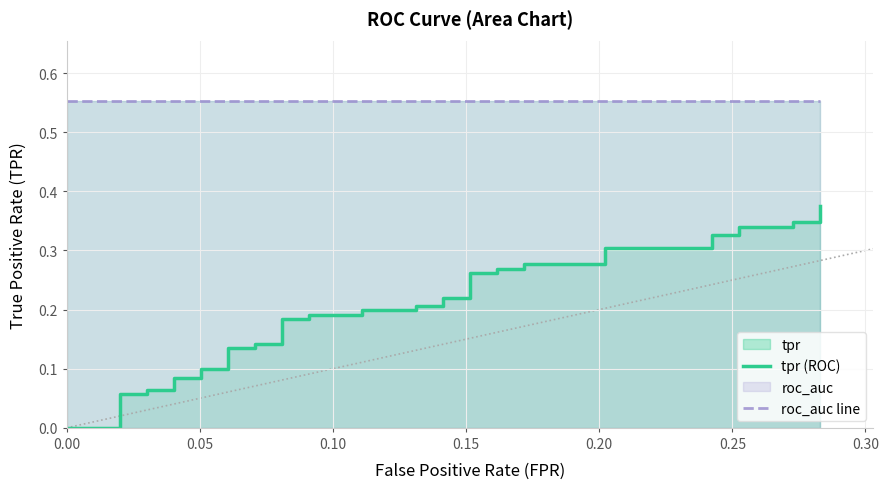

Does the chart display data point markers on the line(s)?

No